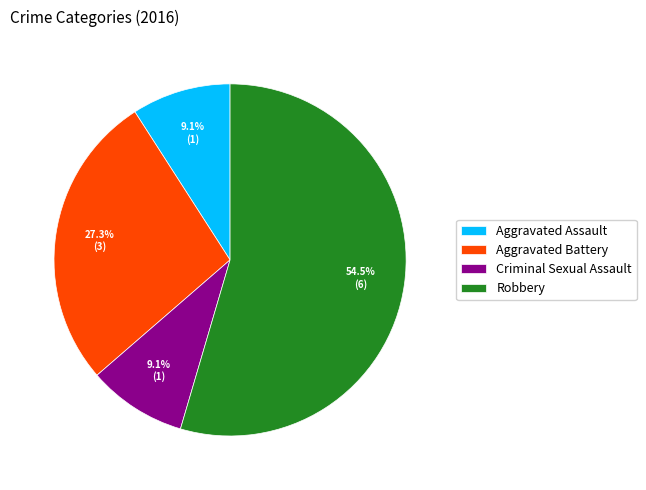

What percentage is the Aggravated Assault slice, to the nearest percent?

9%